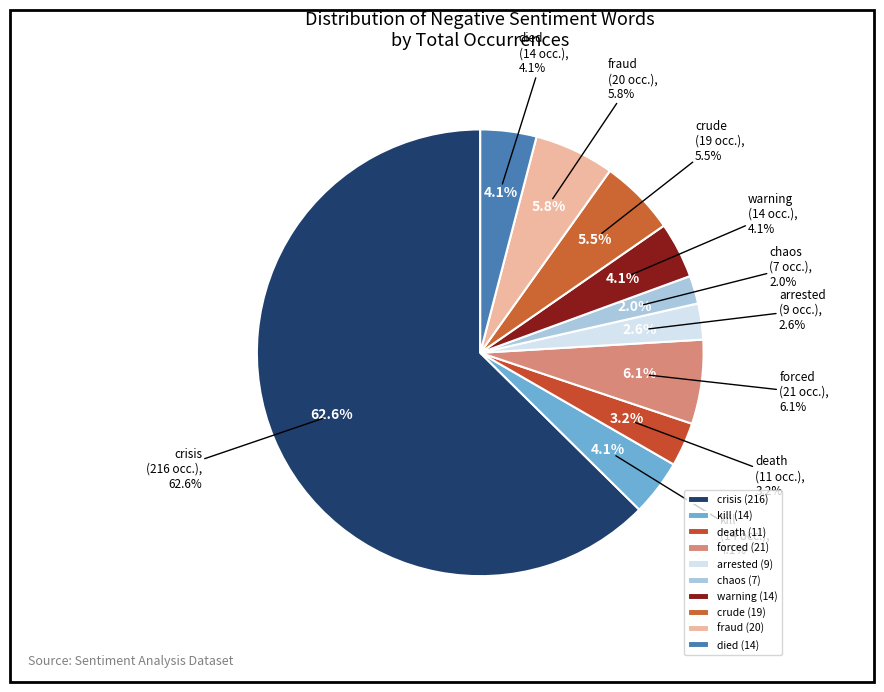

Which category has the smallest portion of the pie?

chaos